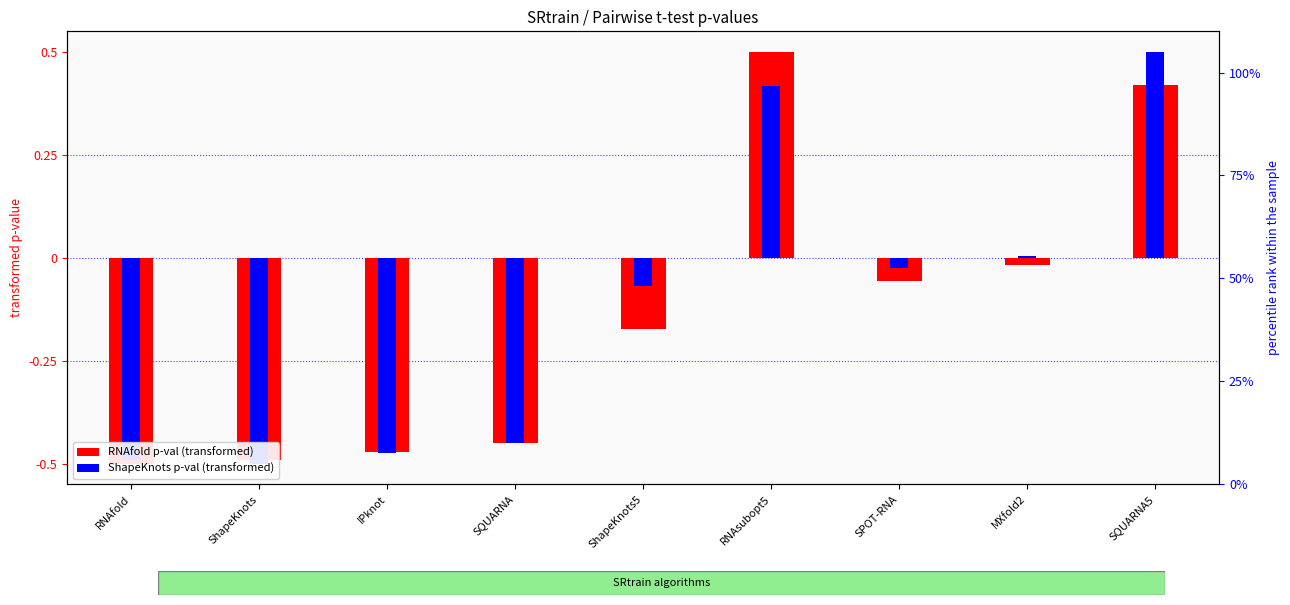

Is the value of RNAfold p-val (transformed) at MXfold2 greater than the value of ShapeKnots p-val (transformed) at SPOT-RNA?

Yes